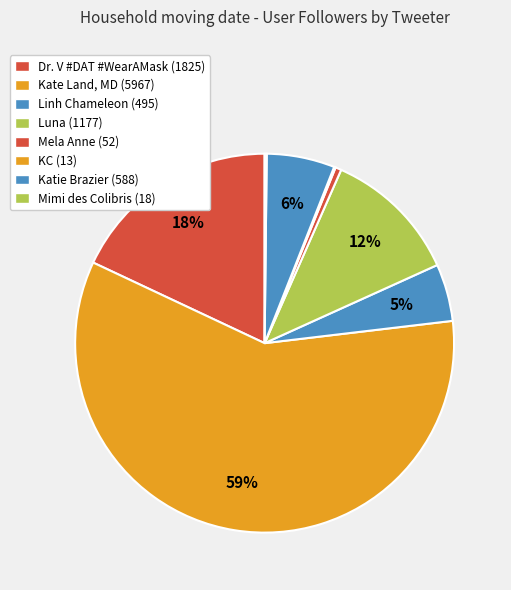

What is the change in value from Linh Chameleon to Mimi des Colibris?

-477